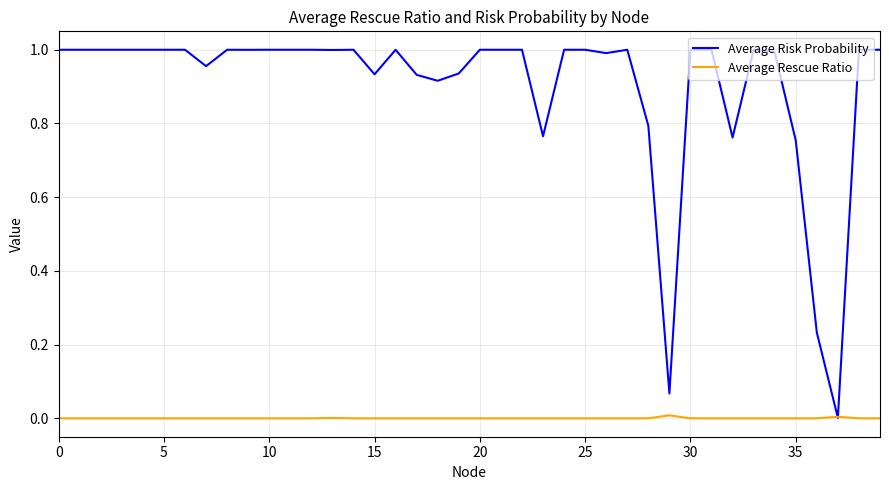

Which series has the largest total across all categories?

Average Risk Probability